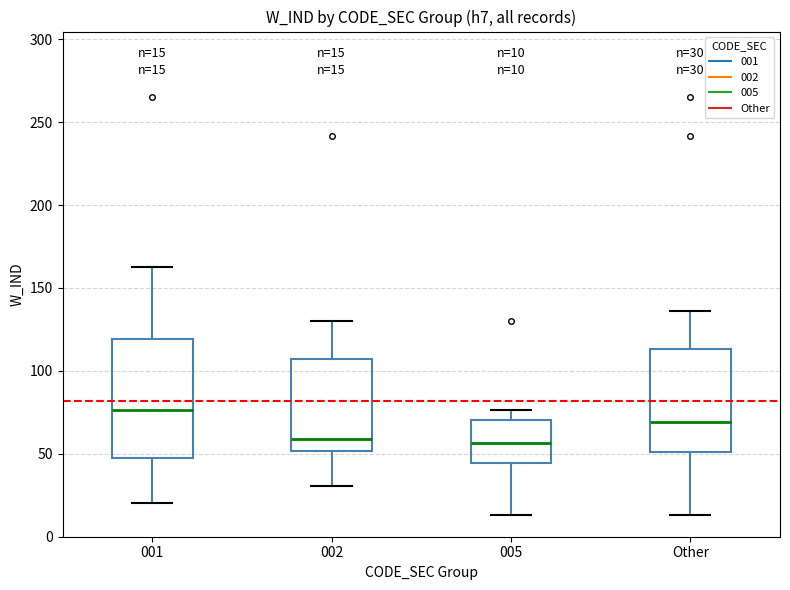

Which box's median line is the highest?

001